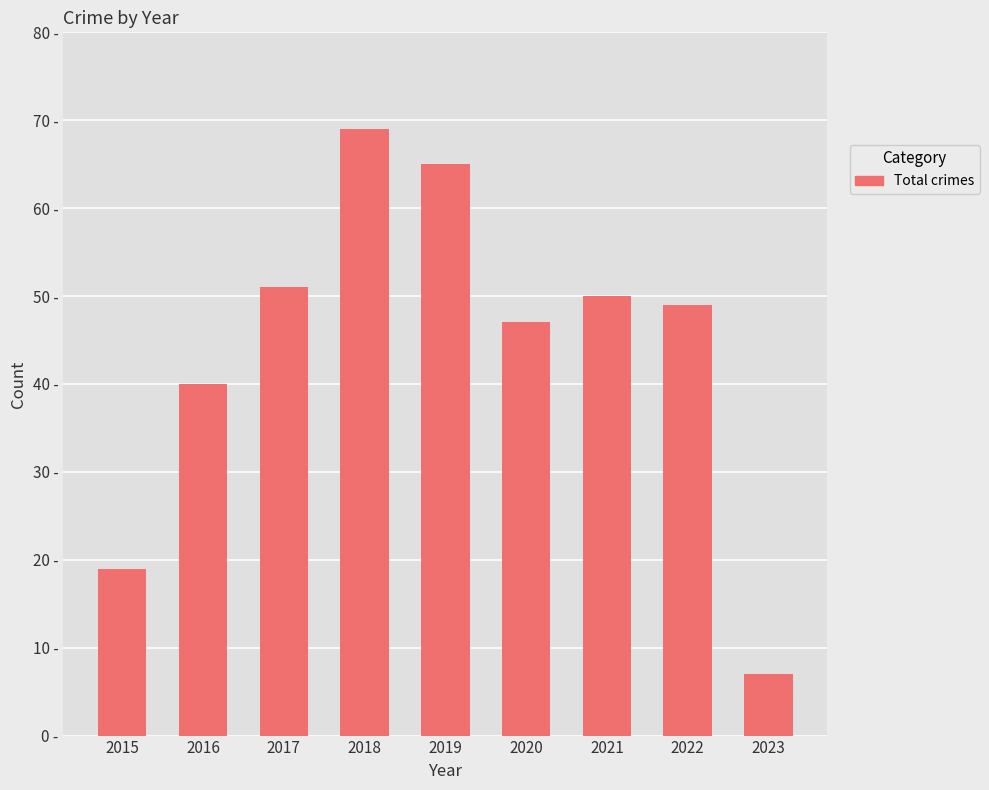

Are the bars horizontal?

No